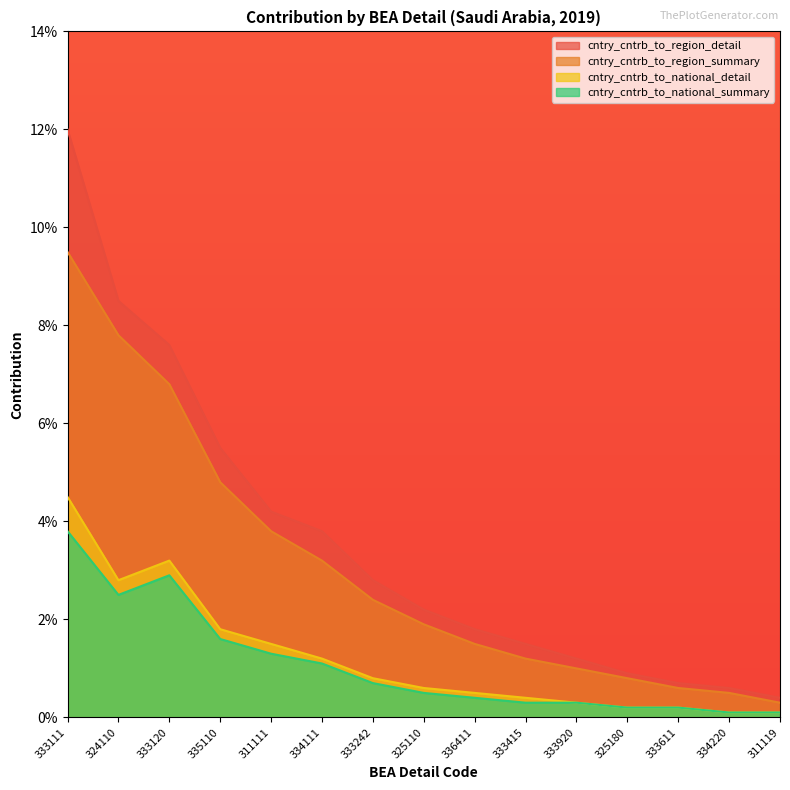

List the labels in order of cntry_cntrb_to_national_summary value, largest first.

333111, 333120, 324110, 335110, 311111, 334111, 333242, 325110, 336411, 333415, 333920, 325180, 333611, 334220, 311119